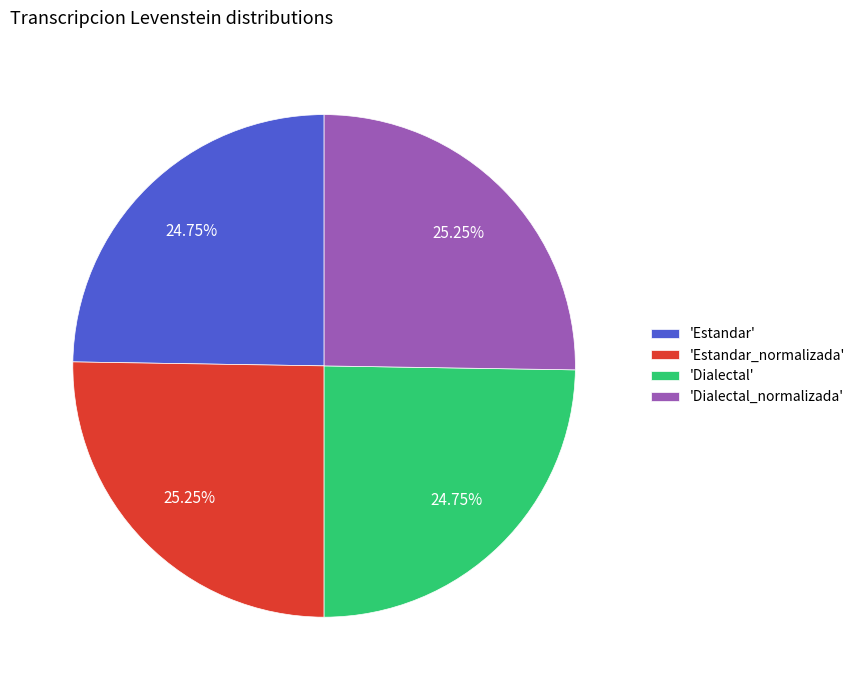

Is the sum of 'Dialectal_normalizada' and 'Estandar_normalizada' greater than half?

Yes